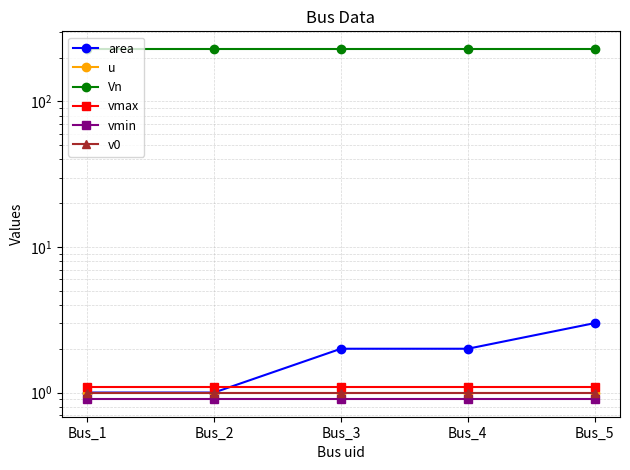

What is the lowest value of the v0 series?

1.0